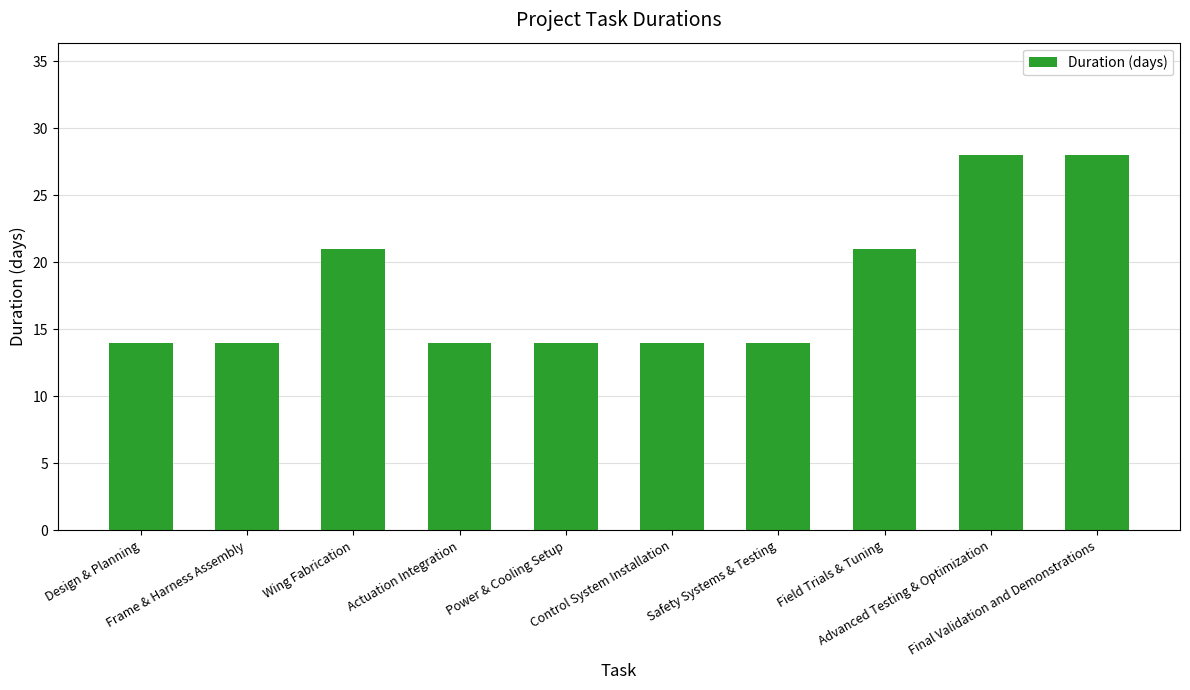

Reading left to right, extract all data points from this chart.

14	14	21	14	14	14	14	21	28	28